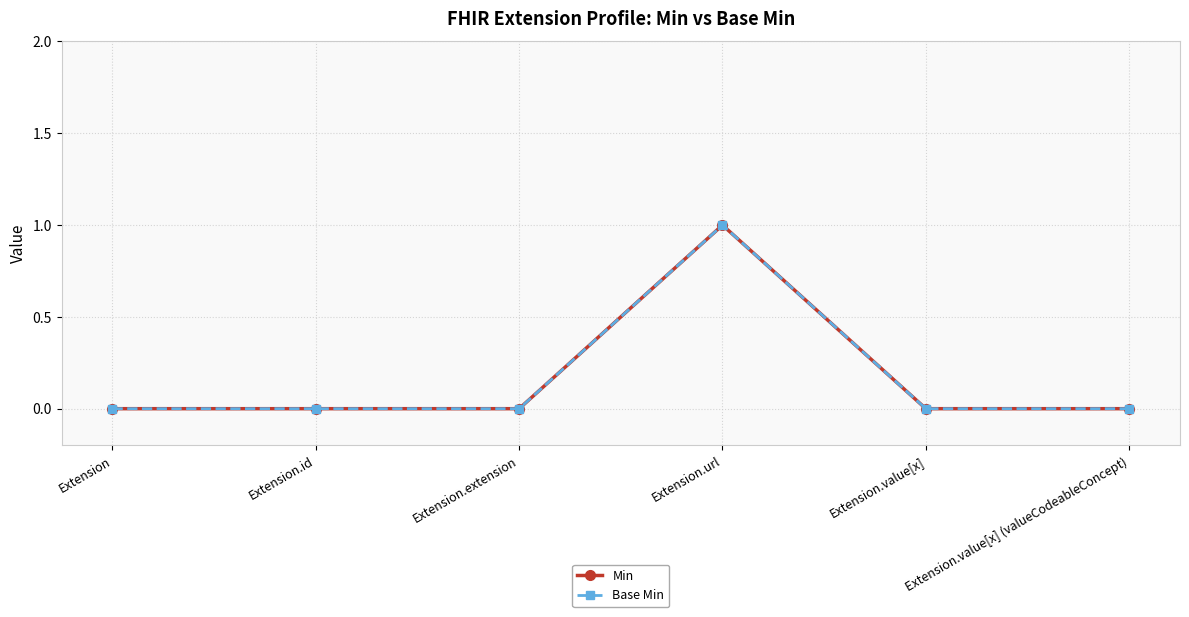

The value of Base Min at Extension.value[x] (valueCodeableConcept) is 0. True or false?

True